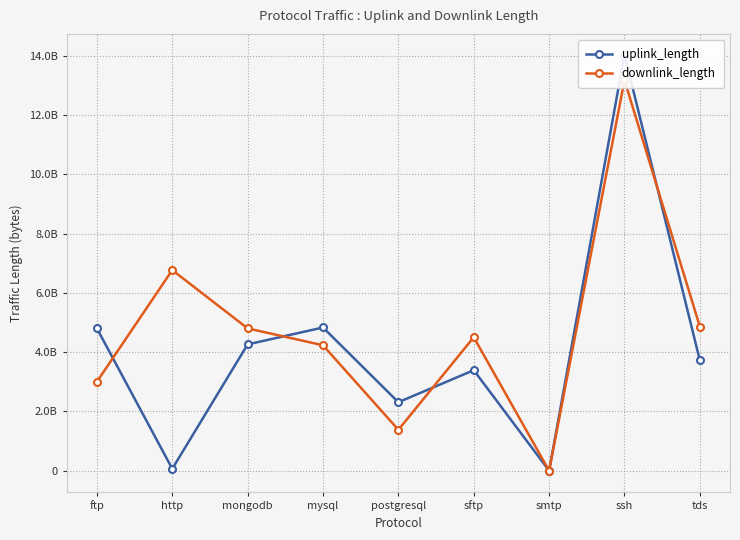

The uplink_length series shows 2986113393 at ftp. True or false?

False